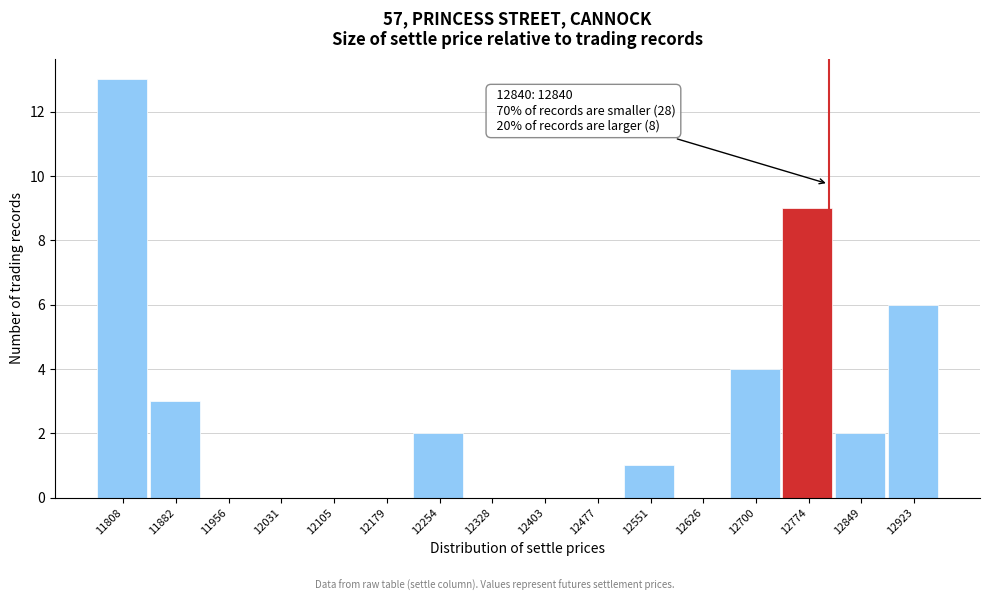

Reading left to right, list all the values displayed in this chart.

11808=13	11882=3	11956=0	12031=0	12105=0	12179=0	12254=2	12328=0	12403=0	12477=0	12551=1	12626=0	12700=4	12774=9	12849=2	12923=6